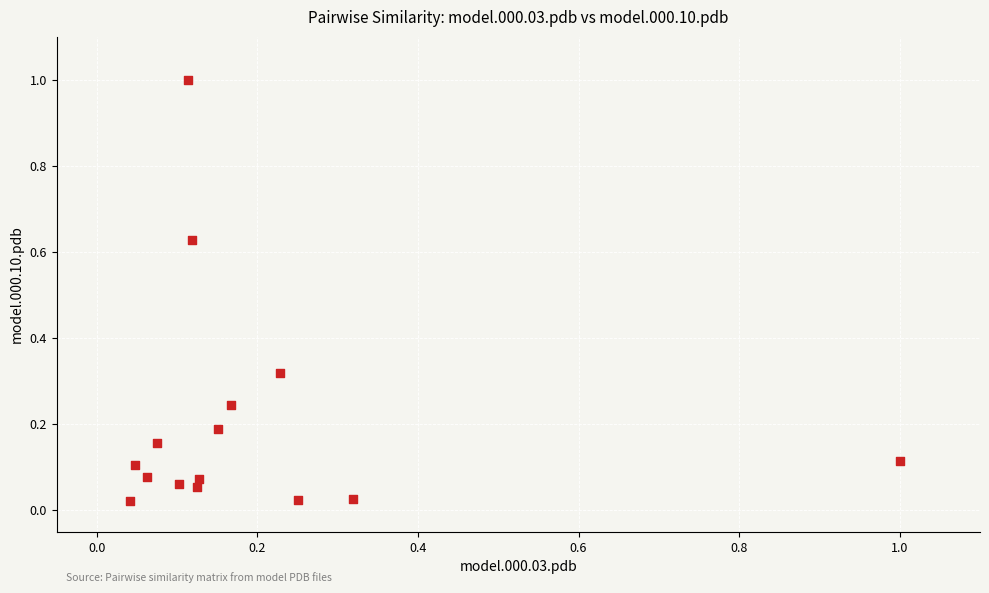

What is the range of X values (max minus min)?

1.0